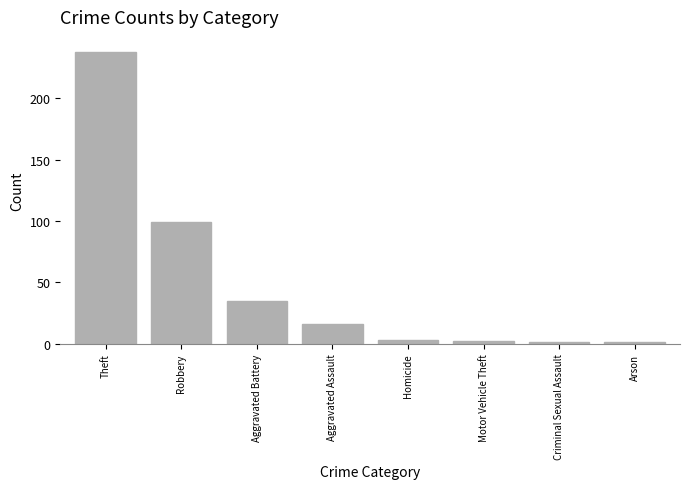

What position from the right is Theft?

8